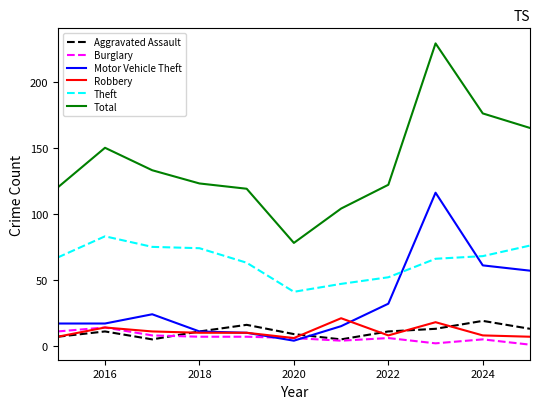

What is the maximum value shown in the chart?

229